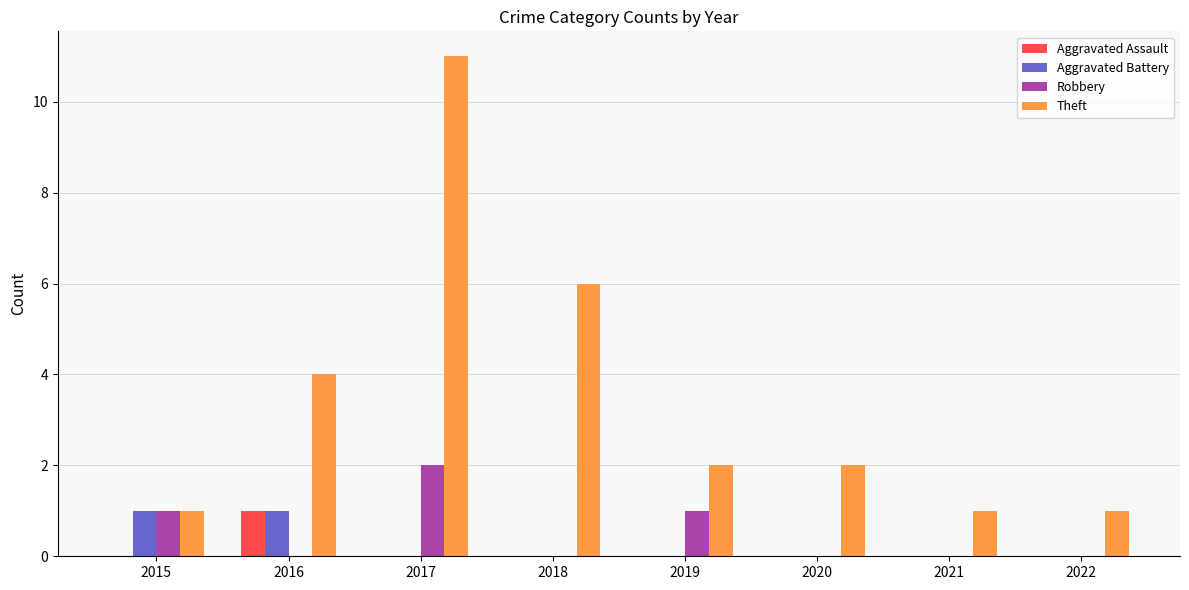

Is it true that Robbery equals -1 at 2020?

False